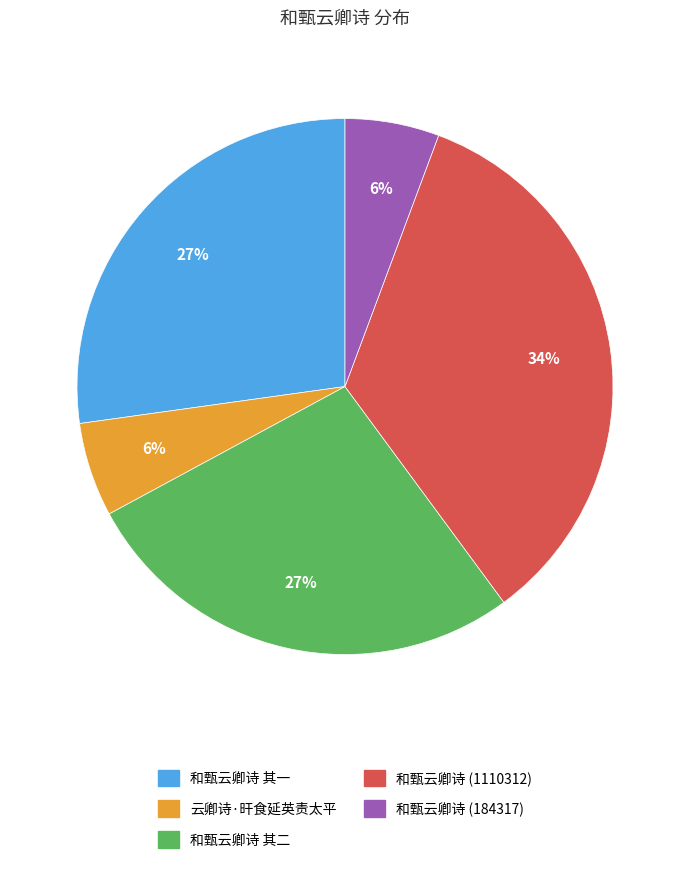

To the nearest percent, what is the average slice percentage?

20%